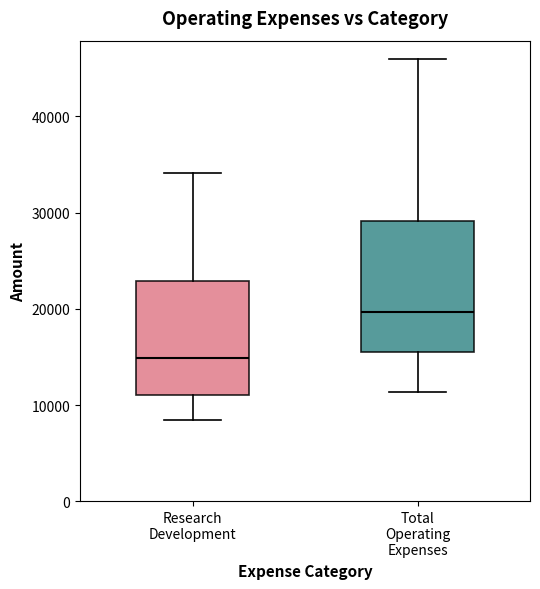

Which box has the highest median line?

Total Operating Expenses